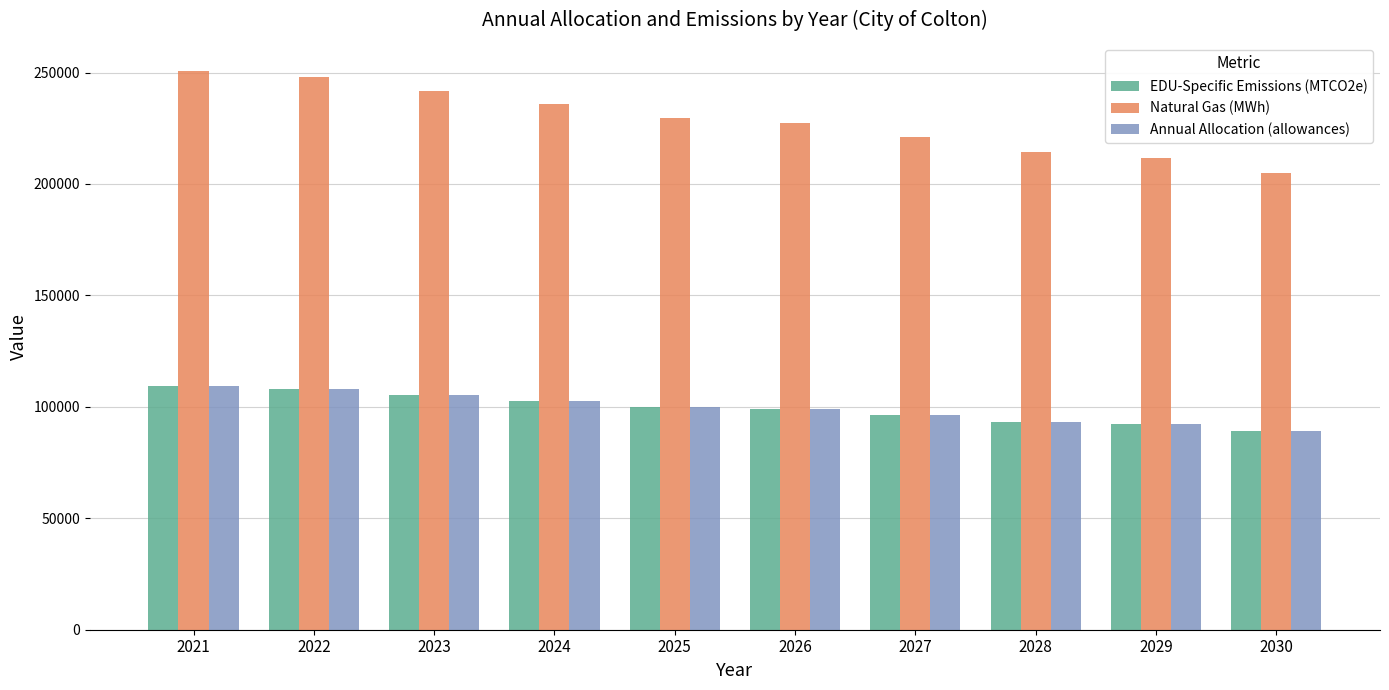

What is the difference between the second highest and second lowest values in the Natural Gas (MWh) series?

36453.9